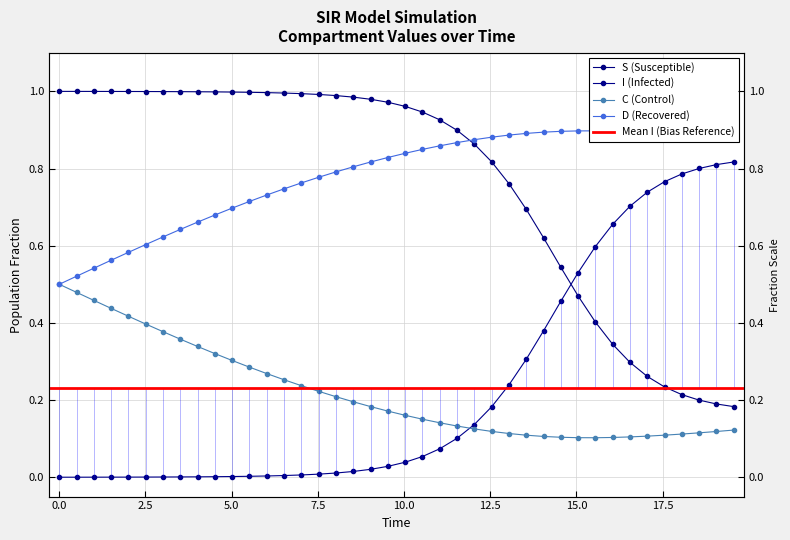

What is the sum of all I values?

9.3